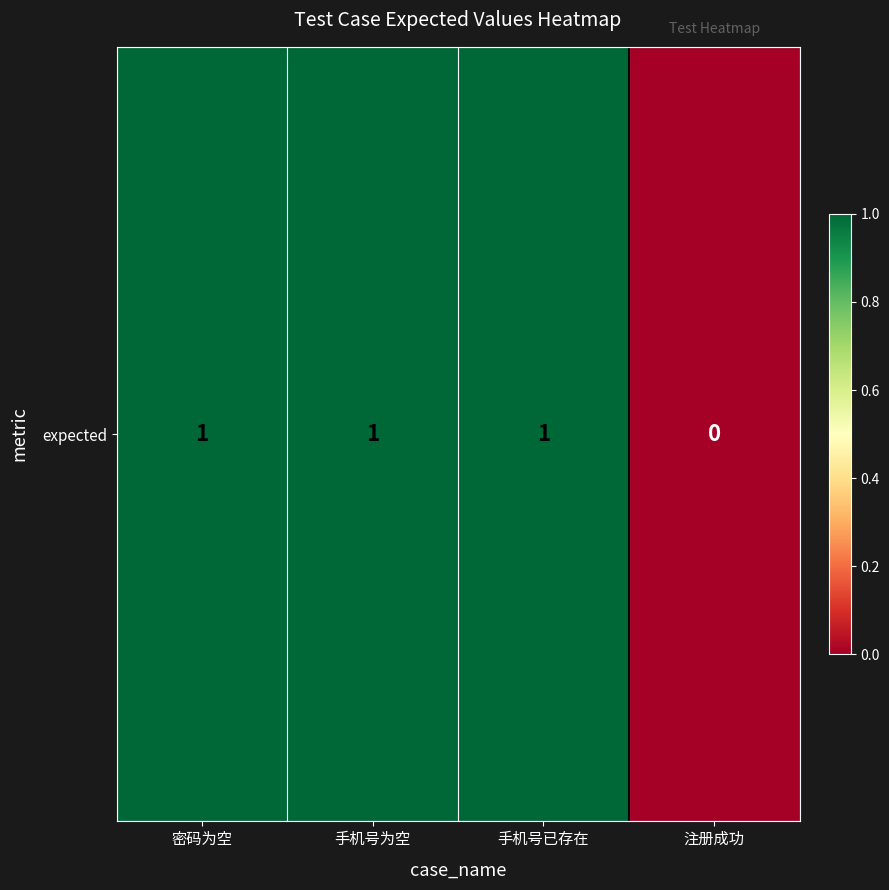

How many values are below 1?

1